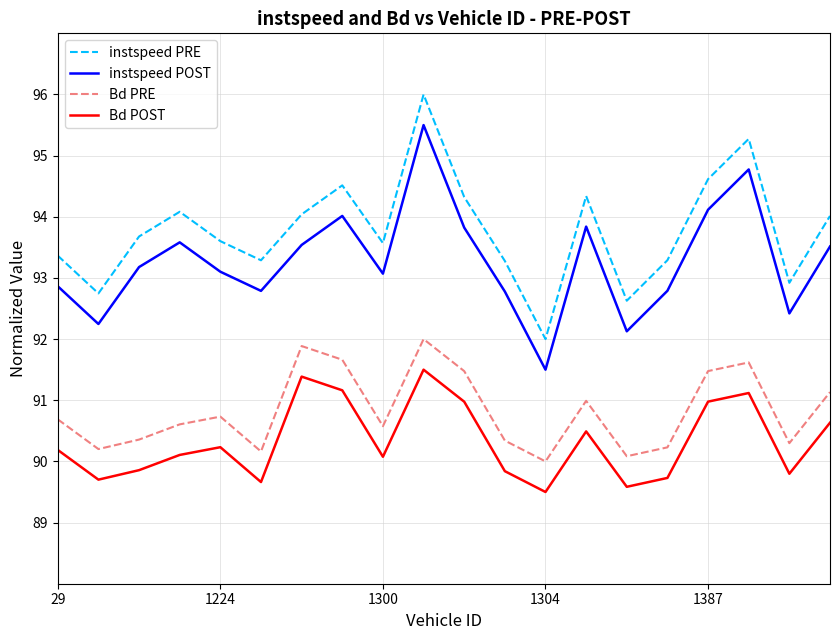

Count the number of data series in this chart.

4